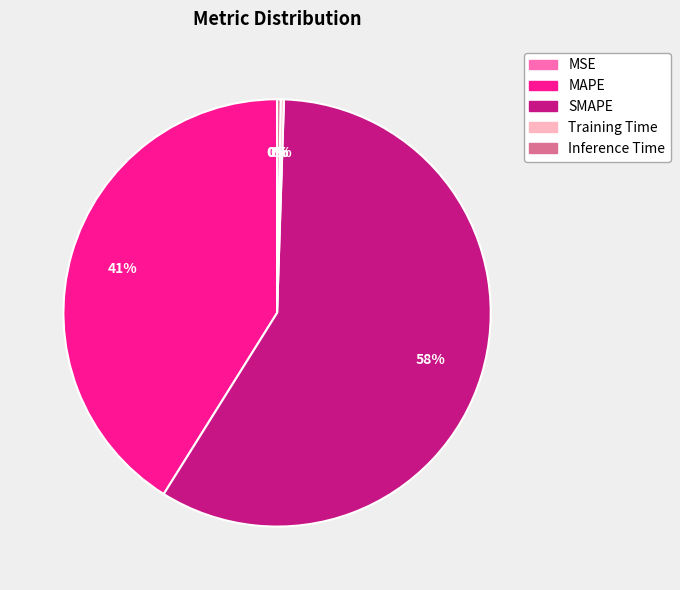

To the nearest percent, what is the average slice percentage?

20%